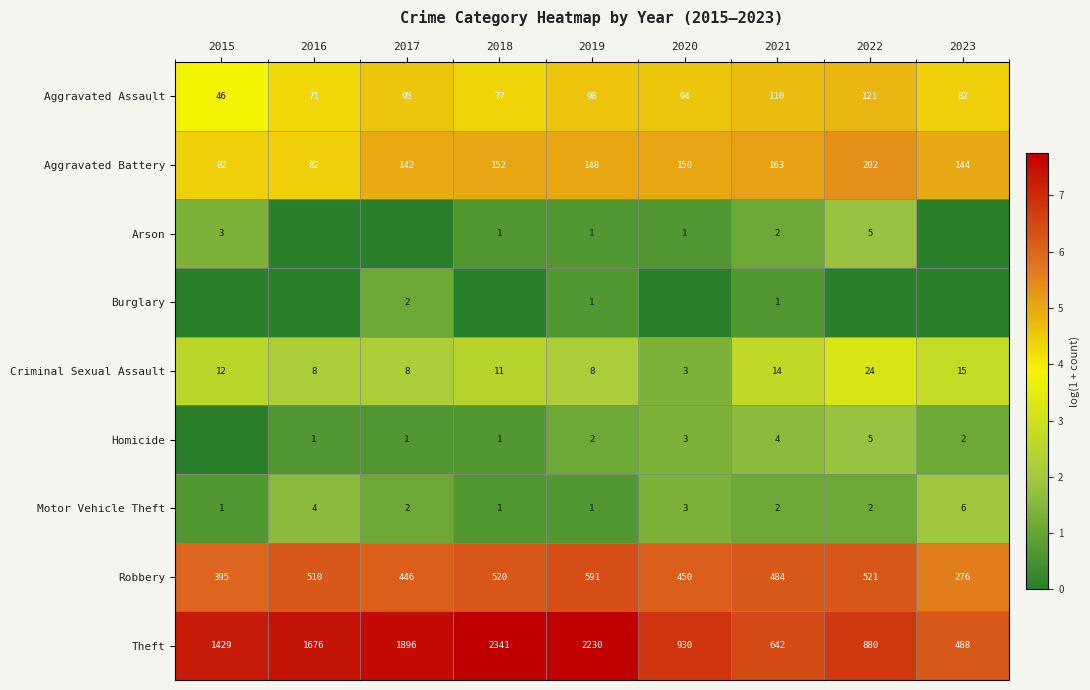

Is the value of Burglary at 2019 greater than the value of Aggravated Assault at 2016?

No